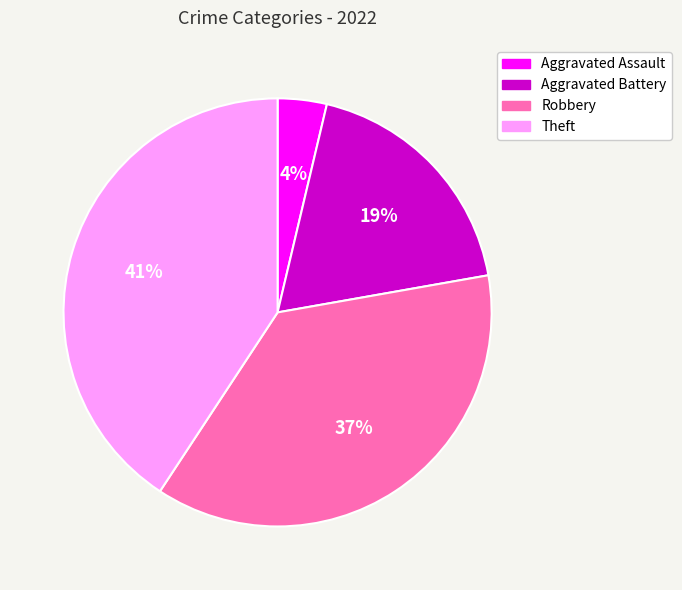

The Theft slice represents 34% of the pie. True or false?

False